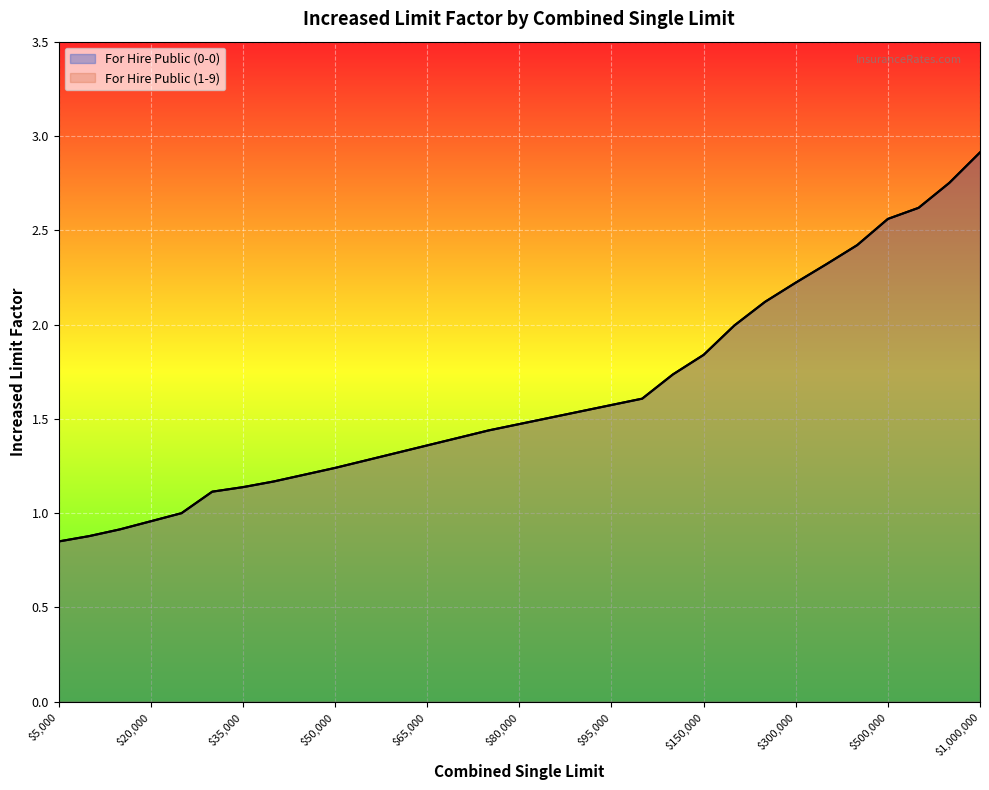

What value does the For Hire Public (1-9) series have at $45,000?

1.2